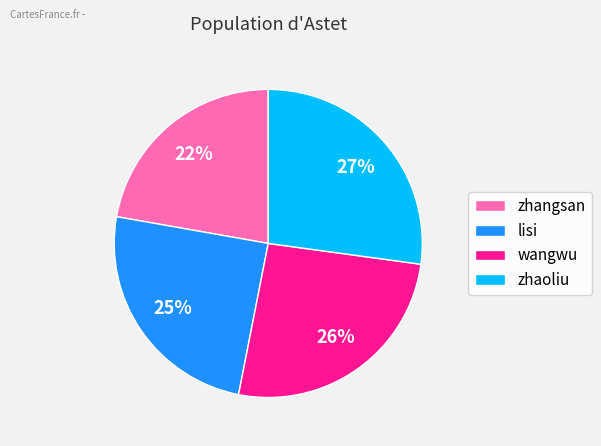

Between lisi and zhangsan, which is larger?

lisi